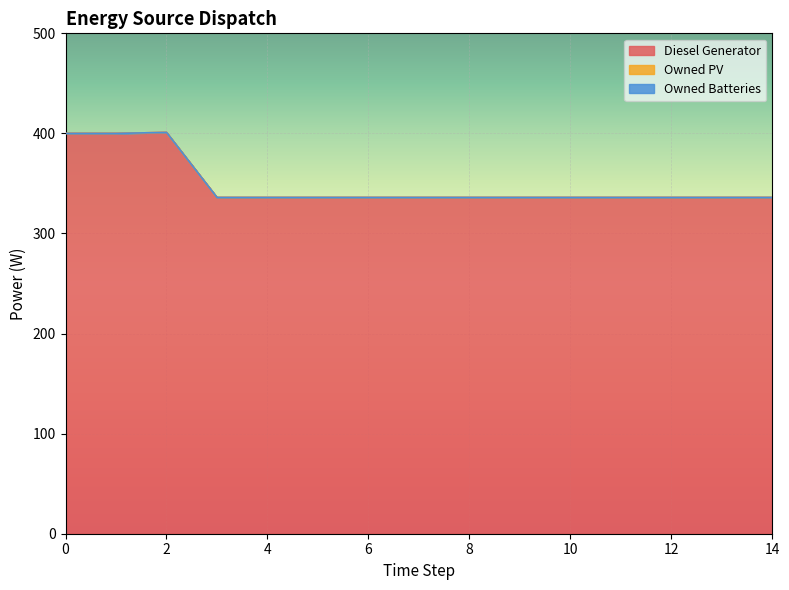

What is the maximum value shown in the chart?

401